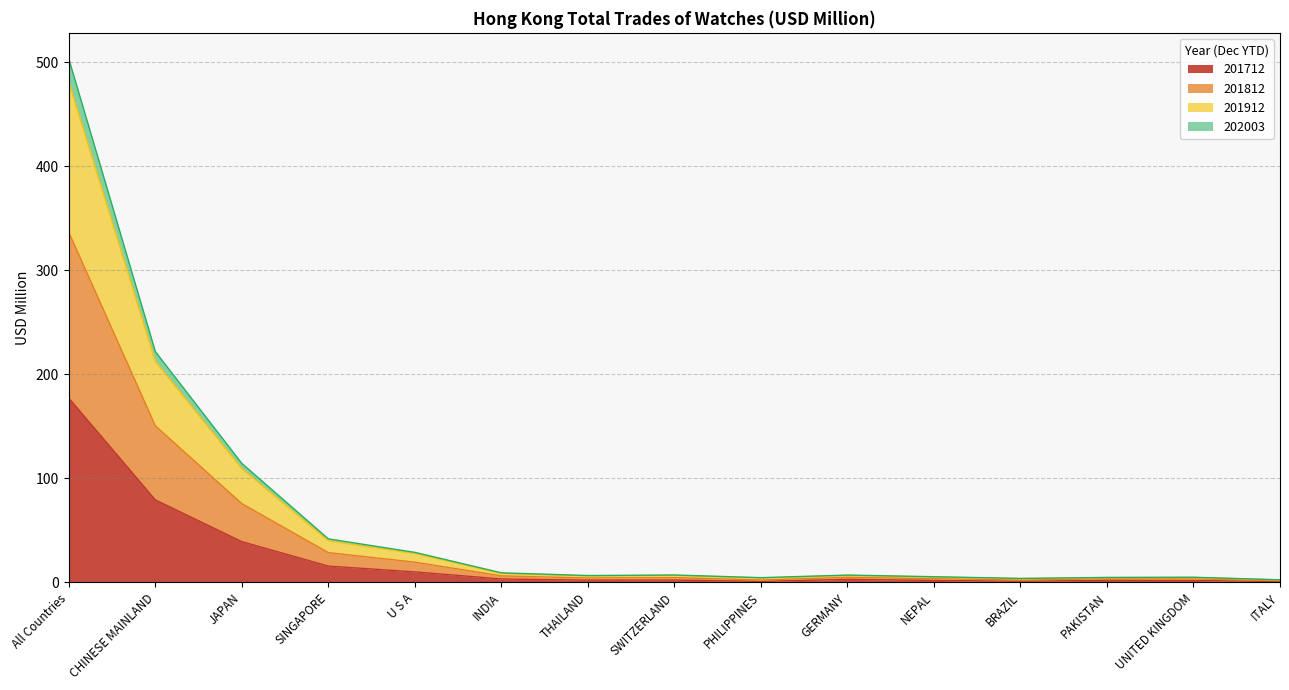

Is the value of 201912 at All Countries greater than the value of 201812 at ITALY?

Yes